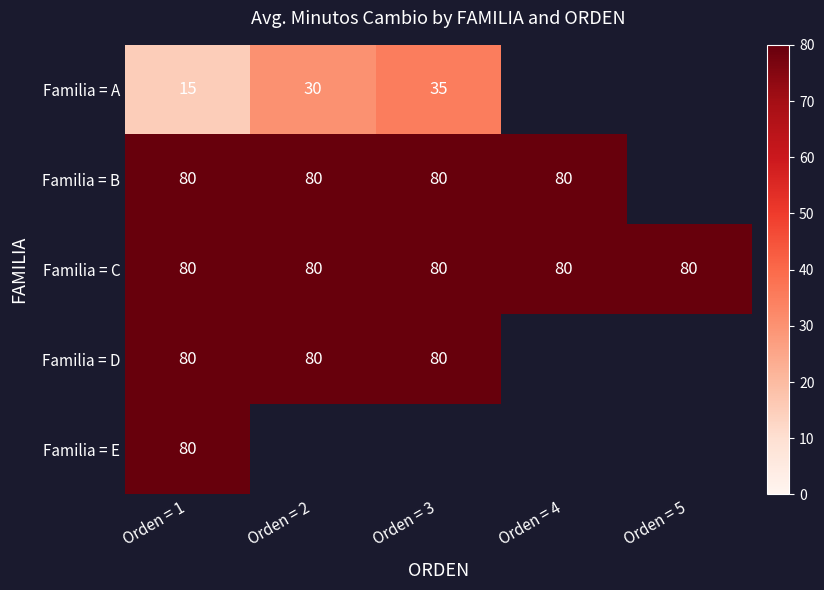

What is the minimum value shown in the chart?

15.0